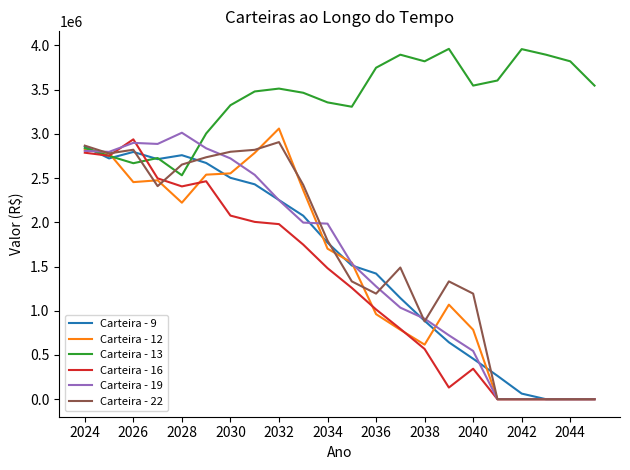

What is the greatest value displayed?

3960336.9